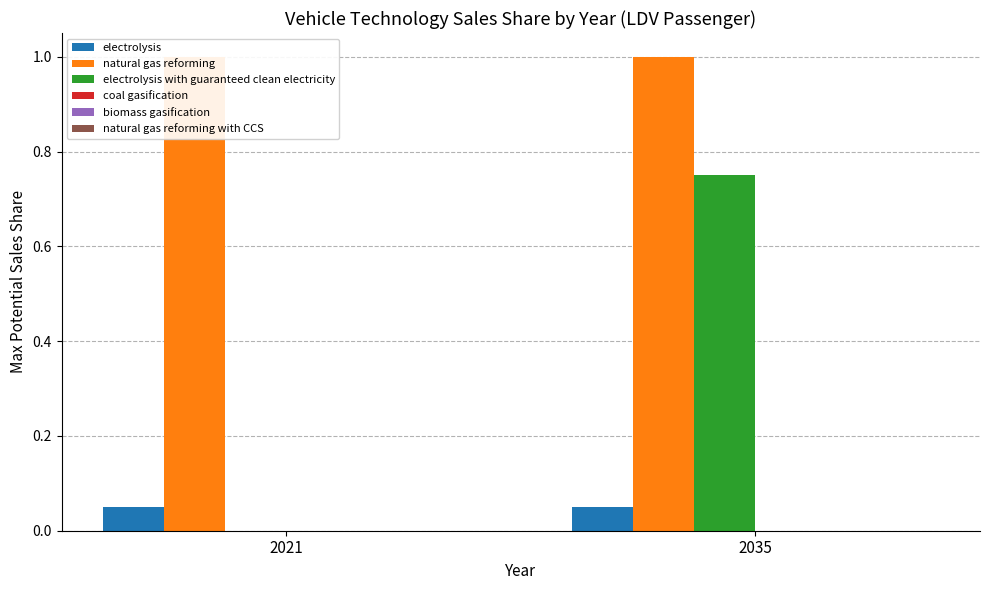

Reading left to right, list all the values displayed in this chart.

electrolysis: 0.1	0.1
natural gas reforming: 1.0	1.0
electrolysis with guaranteed clean electricity: 0.0	0.8
coal gasification: 0.0	0.0
biomass gasification: 0.0	0.0
natural gas reforming with CCS: 0.0	0.0